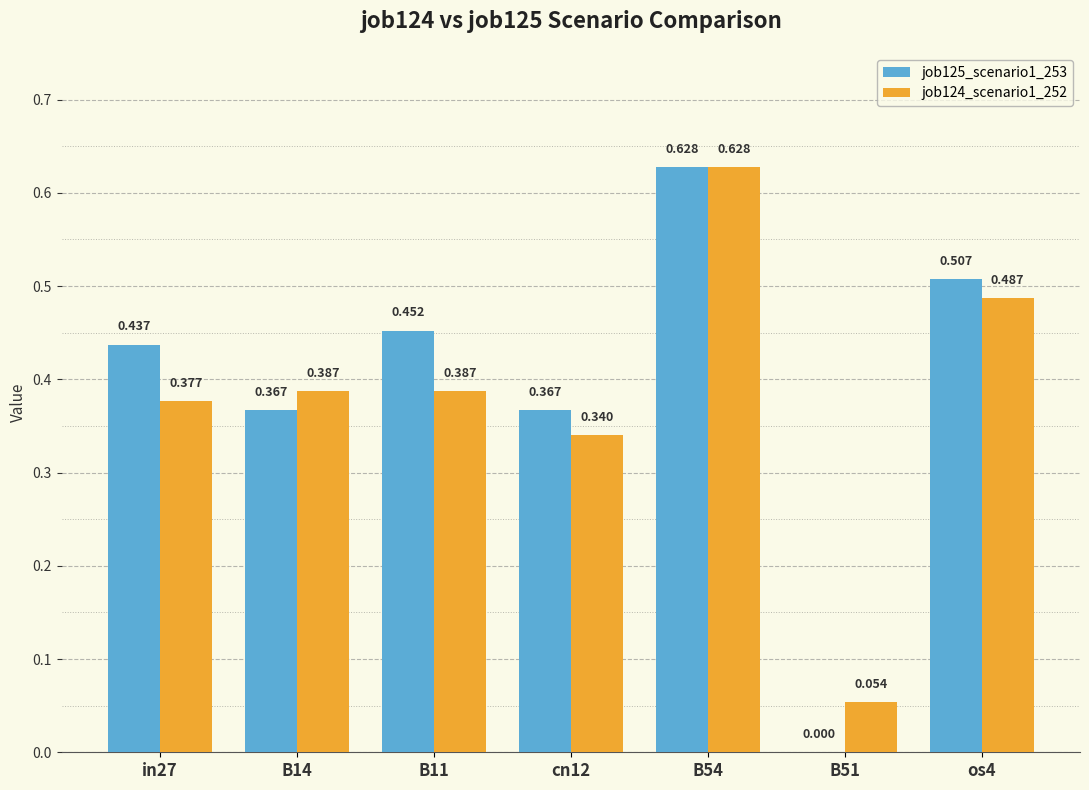

Is the value of job124_scenario1_252 at B11 greater than the value of job125_scenario1_253 at B11?

No